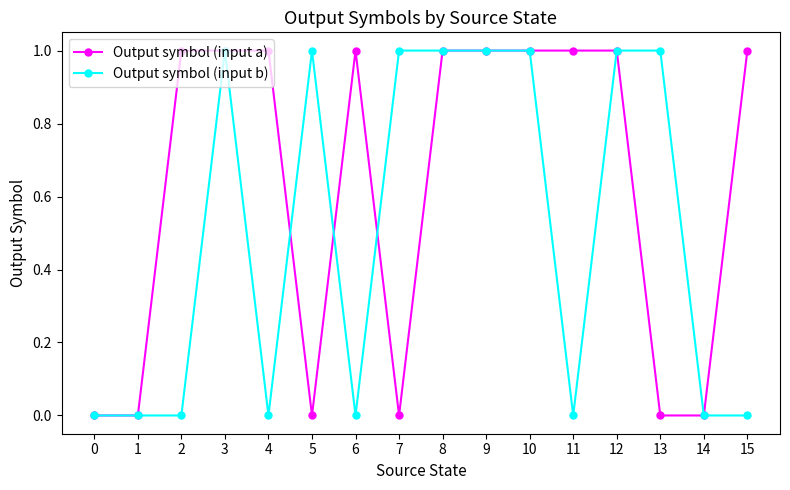

Is the value of Output symbol (input a) at 6 greater than the value of Output symbol (input b) at 11?

Yes